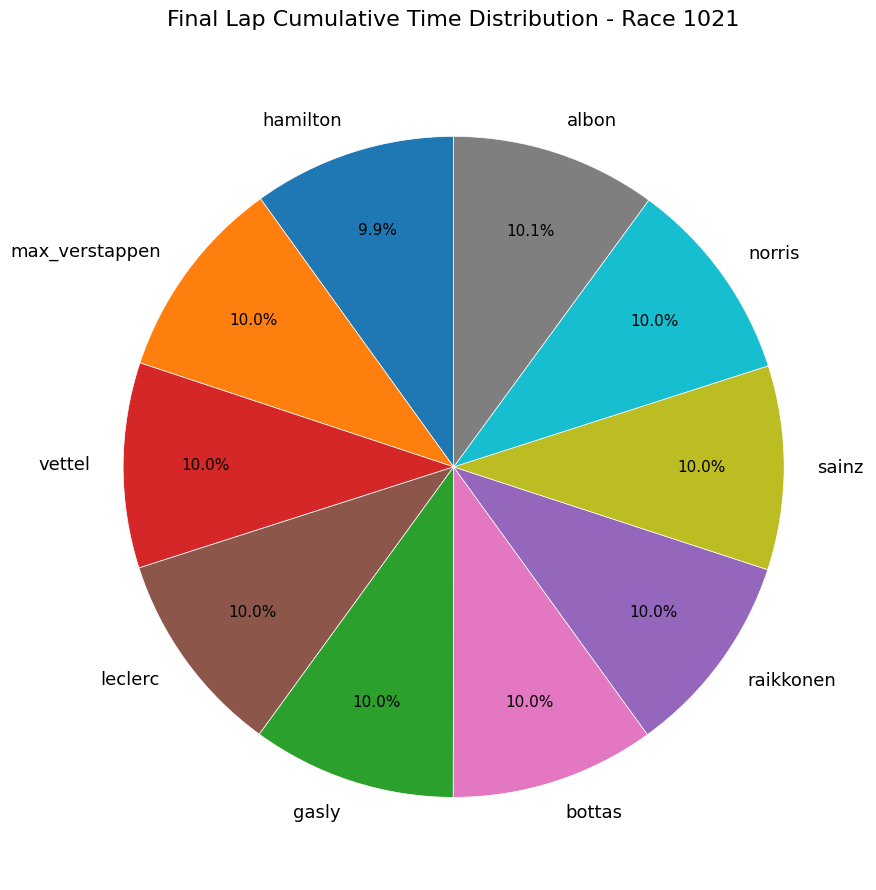

Is it true that raikkonen is 10% of the pie?

True